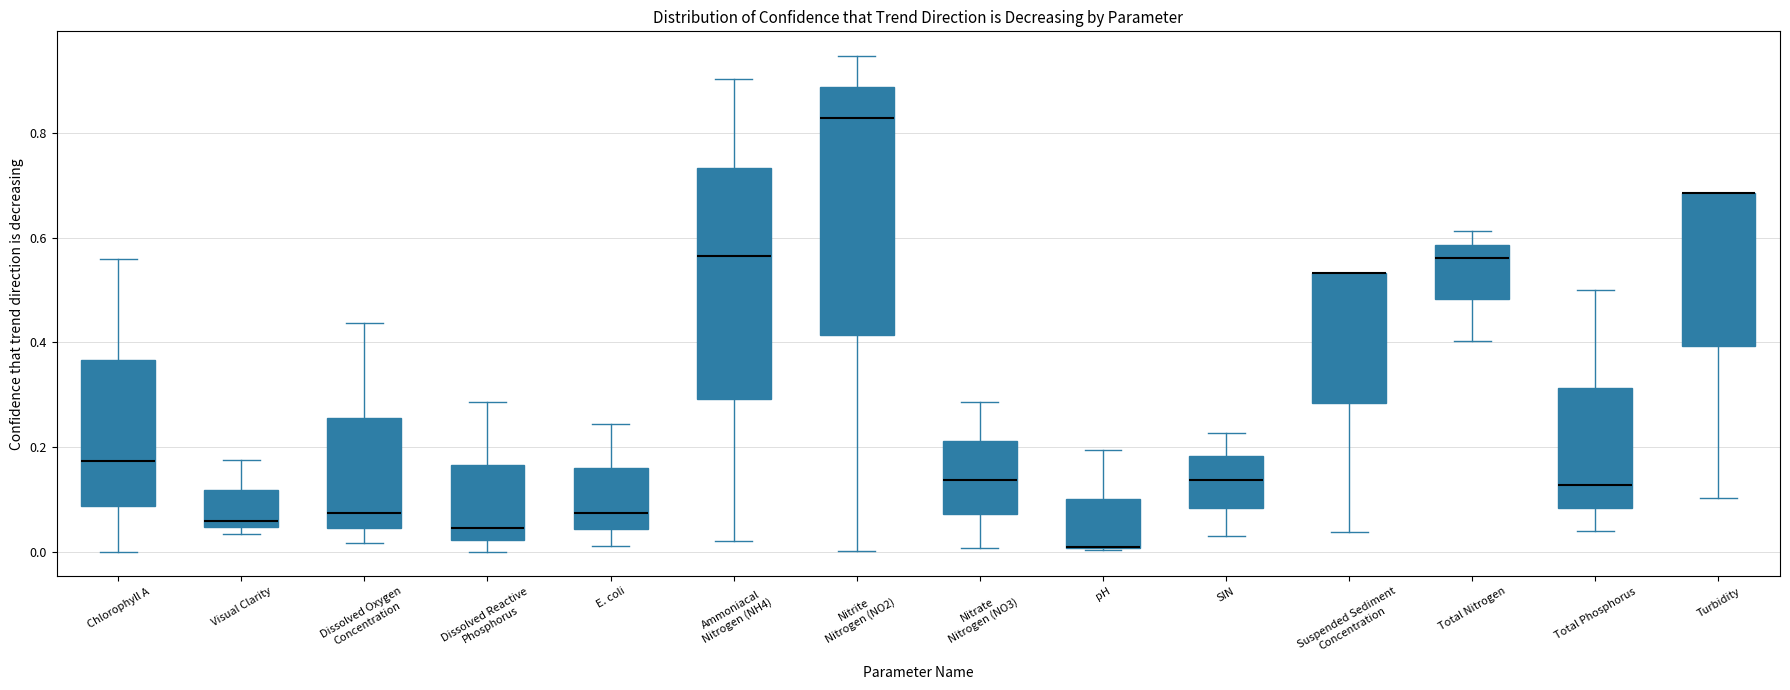

Reading left to right, transcribe this box plot: for each box, give where its median line is, the range the box spans, and where its two whiskers end, as read against the y-axis. The values are not printed on the chart, so give them approximately, as read against the axis.

Chlorophyll A: median 0.18, box 0.08 to 0.36, whiskers 0.00 to 0.56
Visual Clarity: median 0.06, box 0.04 to 0.12, whiskers 0.04 (just below the box's lower edge) to 0.18
Dissolved Oxygen Concentration: median 0.08, box 0.04 to 0.26, whiskers 0.02 to 0.44
Dissolved Reactive Phosphorus: median 0.04, box 0.02 to 0.16, whiskers 0.00 to 0.28
E. coli: median 0.08, box 0.04 to 0.16, whiskers 0.02 to 0.24
Ammoniacal Nitrogen (NH4): median 0.56, box 0.30 to 0.74, whiskers 0.02 to 0.90
Nitrite Nitrogen (NO2): median 0.82, box 0.42 to 0.88, whiskers 0.00 to 0.94
Nitrate Nitrogen (NO3): median 0.14, box 0.08 to 0.22, whiskers 0.00 to 0.28
pH: median 0.00 (drawn on the box's lower edge), box 0.00 to 0.10, whiskers 0.00 to 0.20
SIN: median 0.14, box 0.08 to 0.18, whiskers 0.04 to 0.22
Suspended Sediment Concentration: median 0.54 (drawn on the box's upper edge), box 0.28 to 0.54, whiskers 0.04 to 0.54
Total Nitrogen: median 0.56, box 0.48 to 0.58, whiskers 0.40 to 0.62
Total Phosphorus: median 0.12, box 0.08 to 0.32, whiskers 0.04 to 0.50
Turbidity: median 0.68 (drawn on the box's upper edge), box 0.40 to 0.68, whiskers 0.10 to 0.68